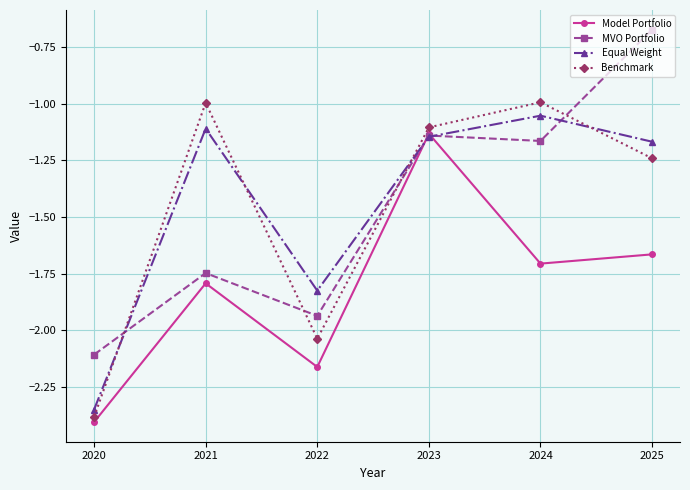

At which category does Benchmark reach its first local peak?

2021